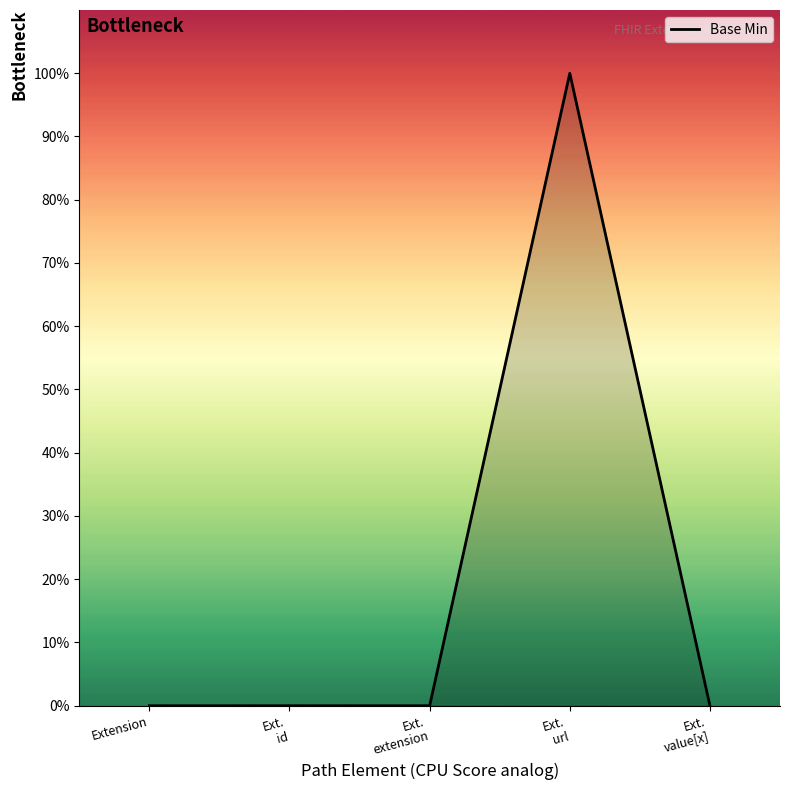

Does the chart display data point markers on the line(s)?

No